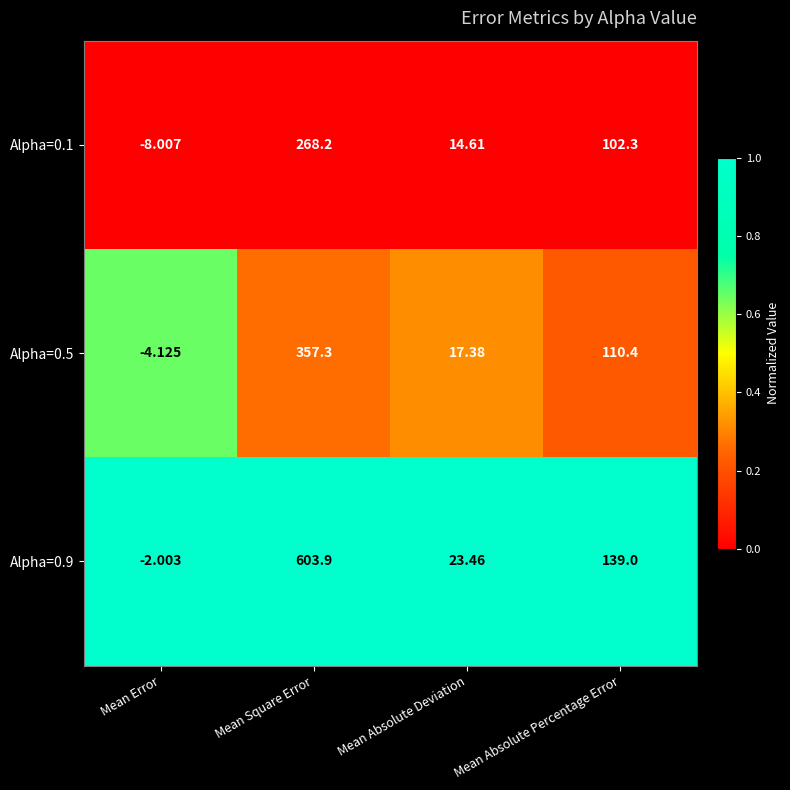

At which label is Alpha=0.9 closest to 300?

Mean Absolute Percentage Error